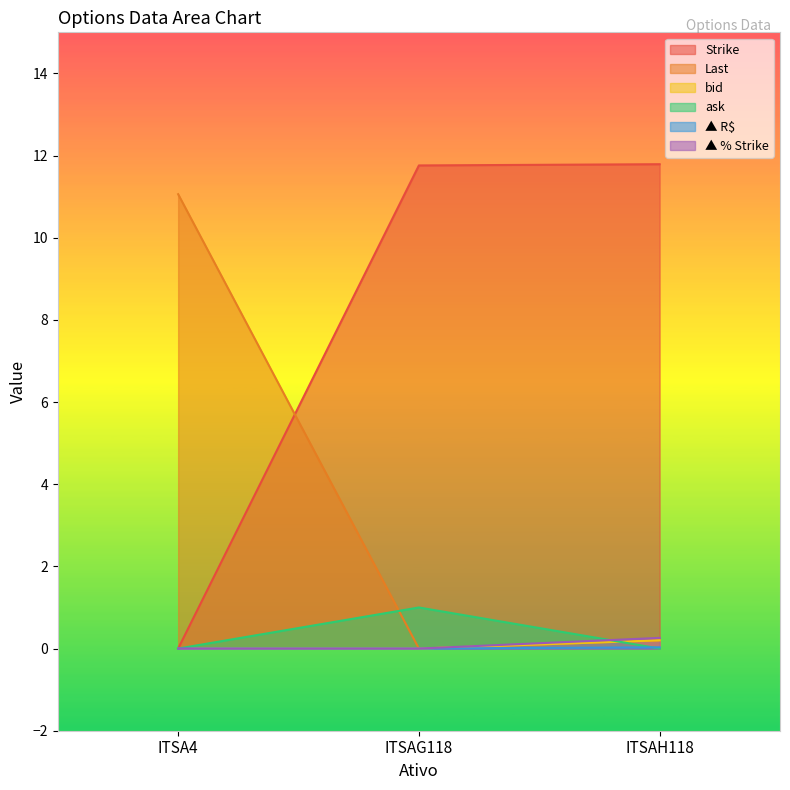

Which series has the largest total across all categories?

Strike